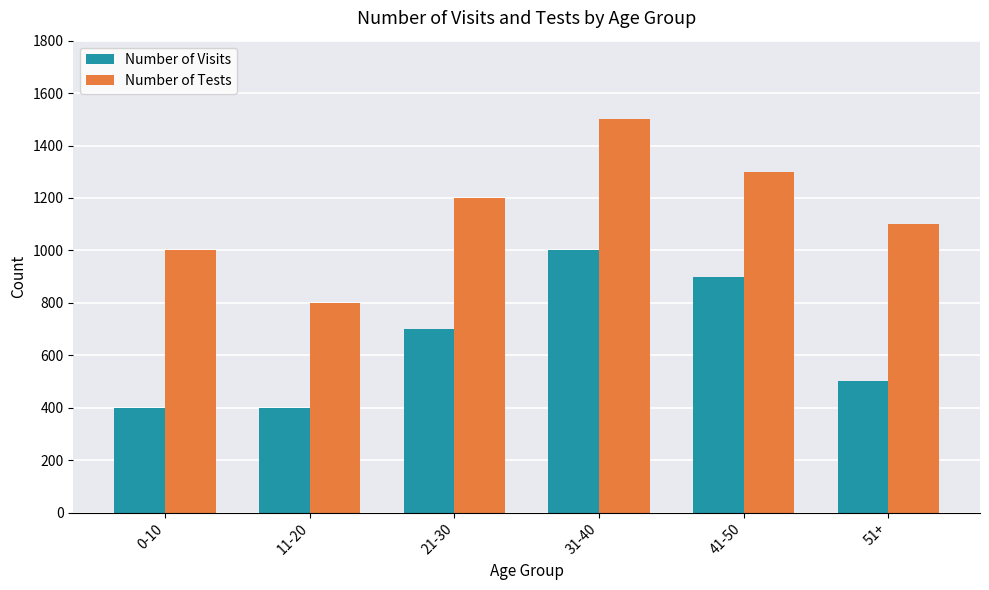

Which series has the widest spread of values?

Number of Tests